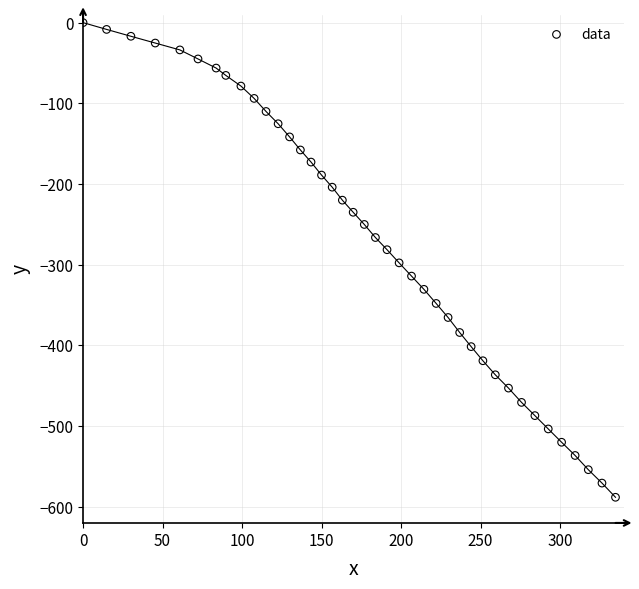

What is the range of X values (max minus min)?

334.9